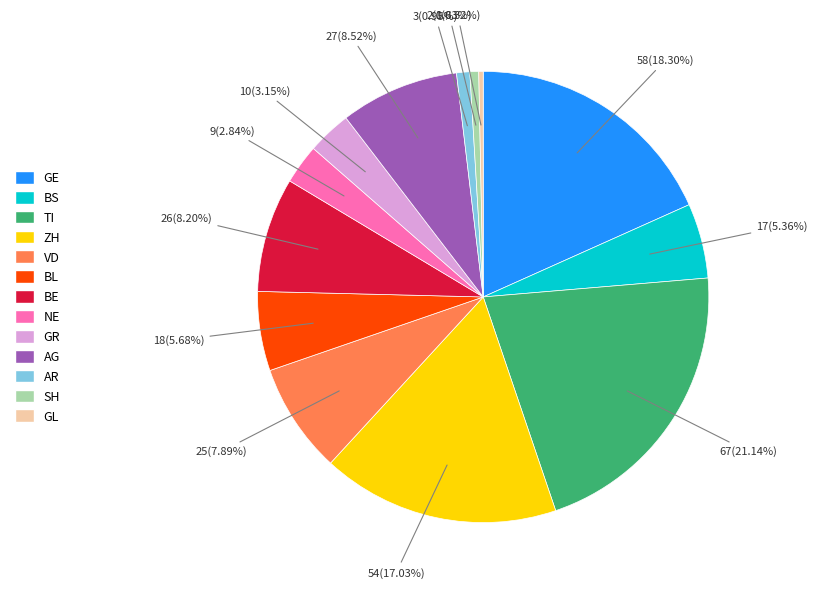

To the nearest percent, what is the combined percentage of NE and AR?

4%